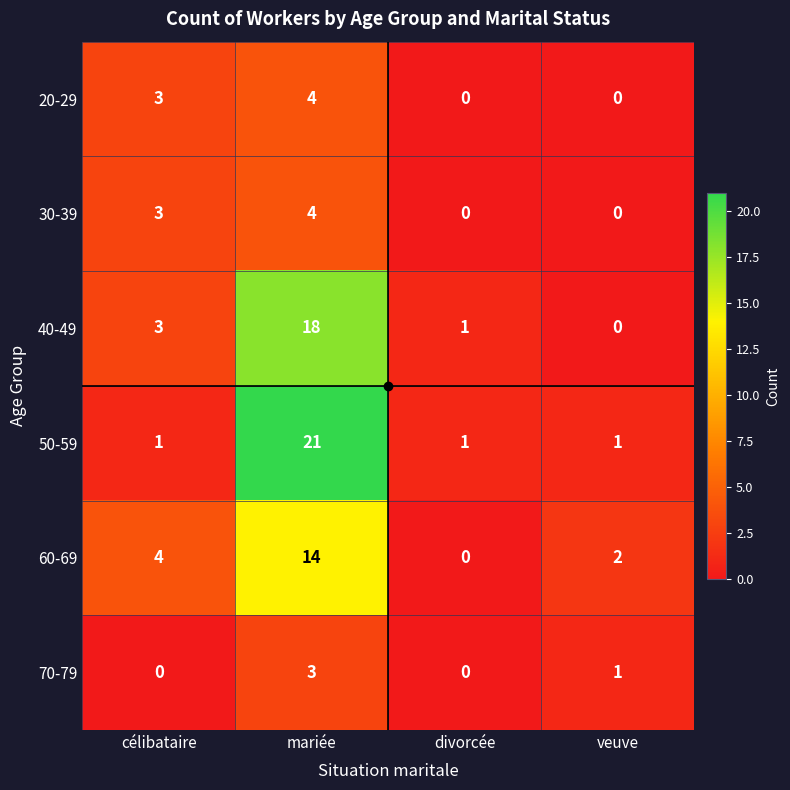

Which series has the widest spread of values?

50-59